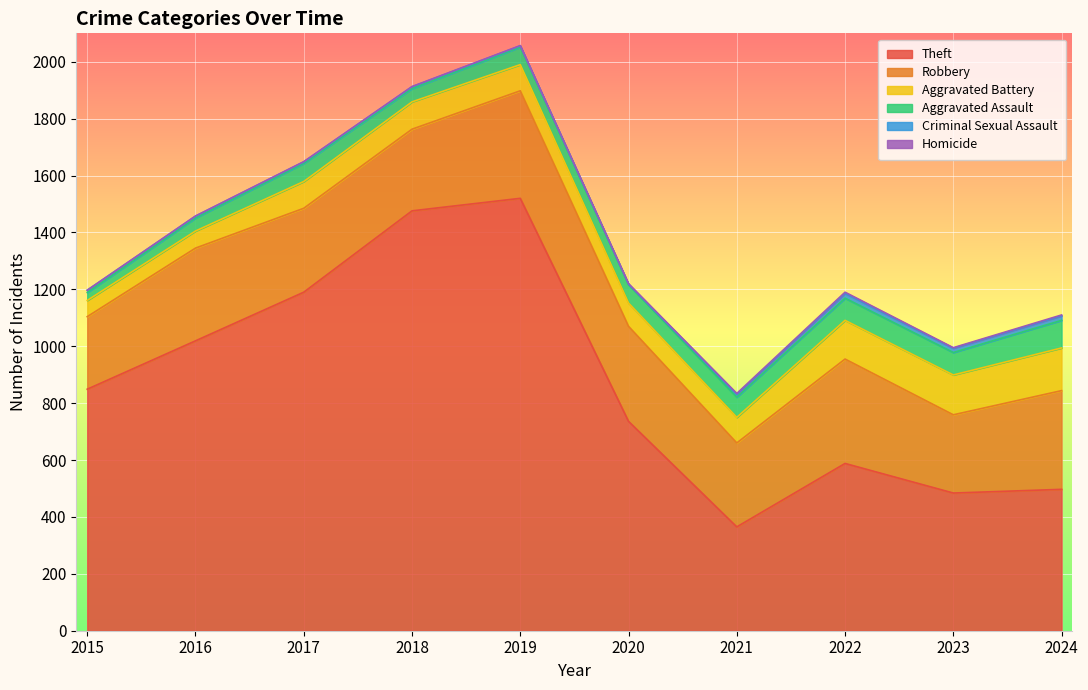

The value of Homicide at 2018 is 1. True or false?

True